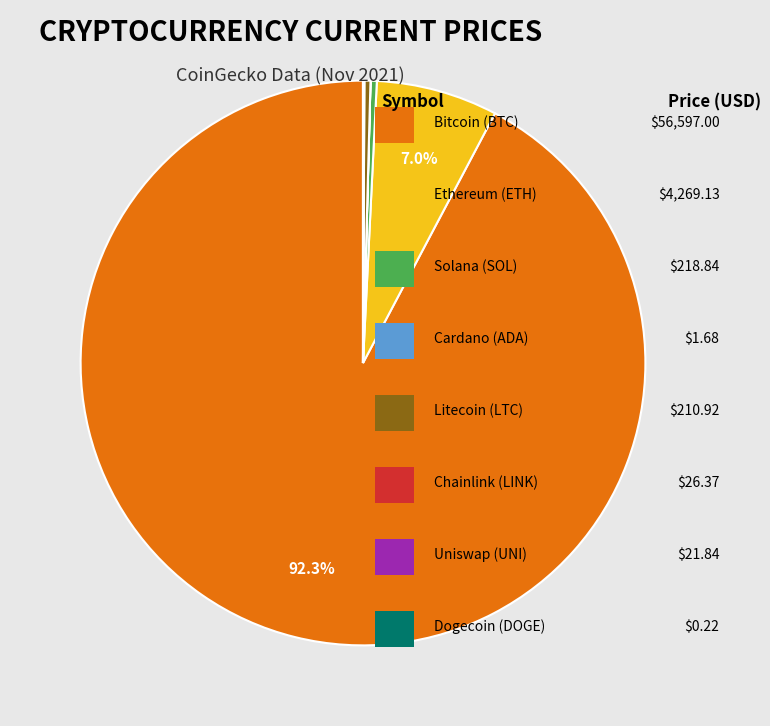

Is there a majority slice in this chart?

Yes